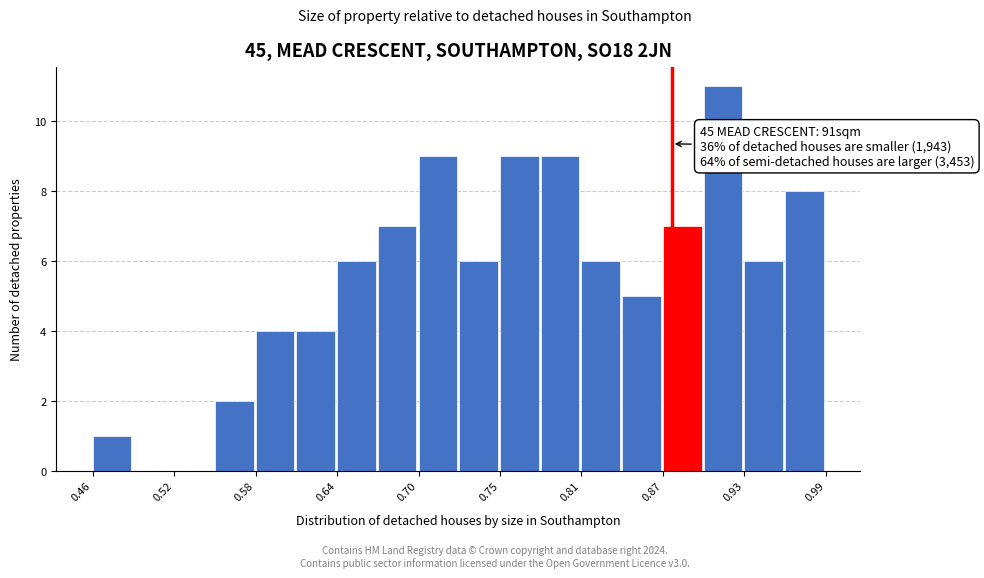

Around what value on the x-axis is the tallest bar? Give the approximate position of its centre, as read against the axis.

0.92